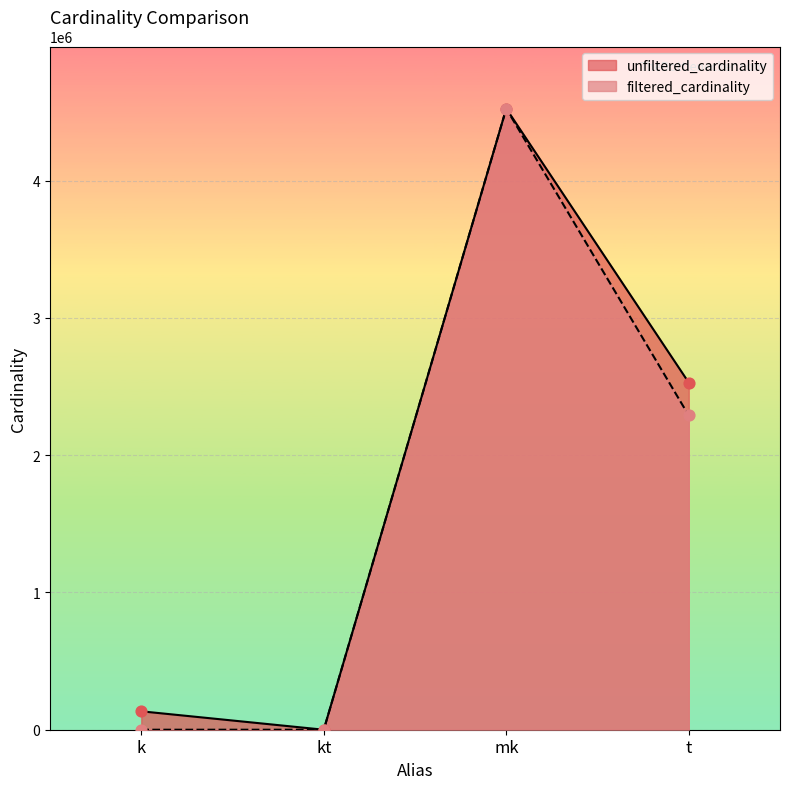

What is the total value across all series at mk?

9047860